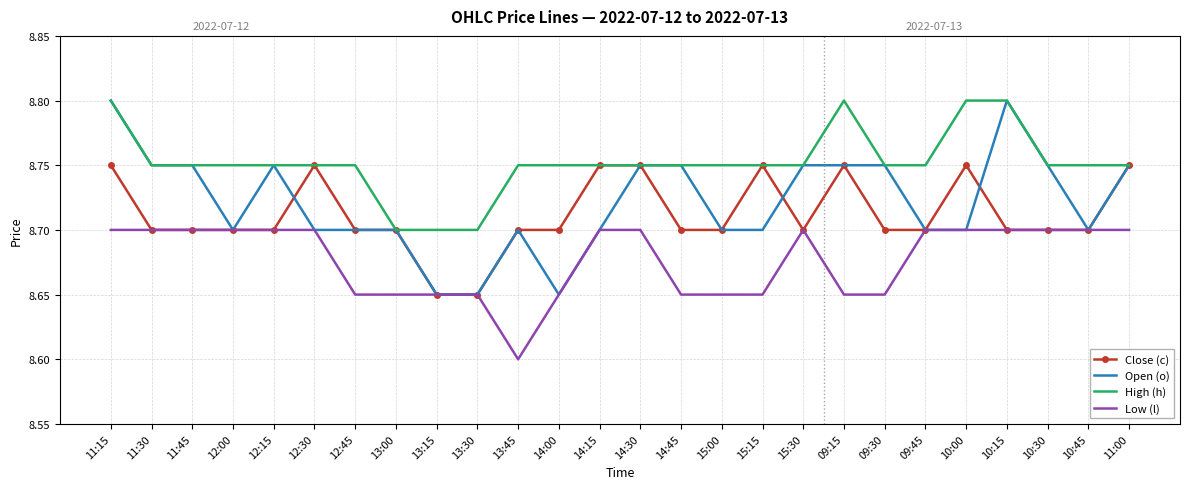

Which series has the widest spread of values?

Open (o)